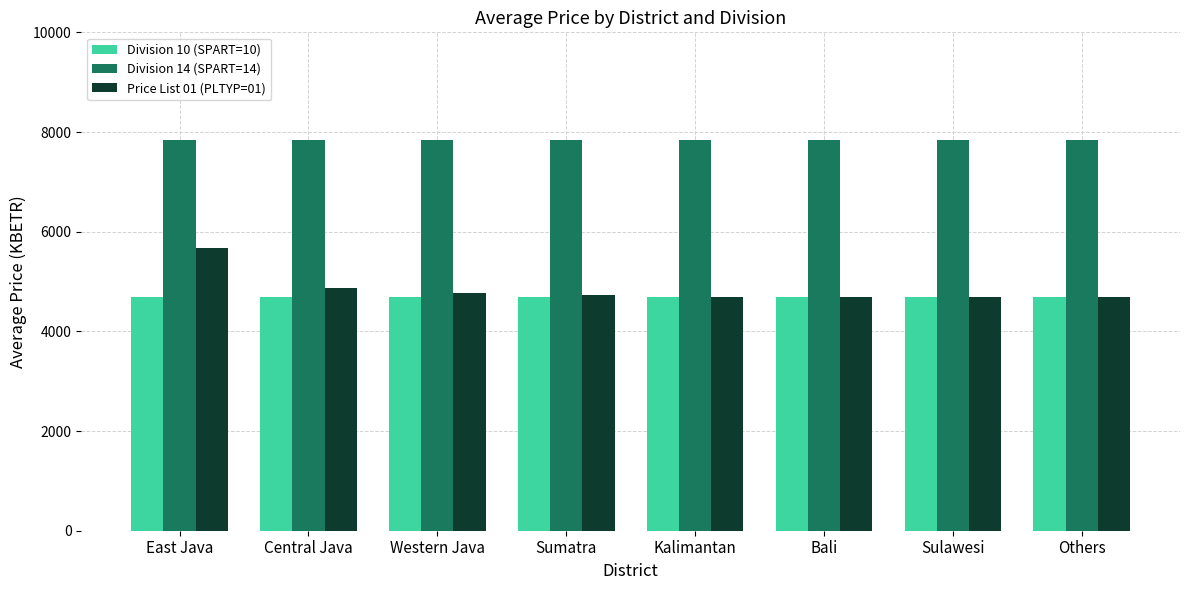

What is the value of the Price List 01 (PLTYP=01) bar at the 1st from the left?

5666.4